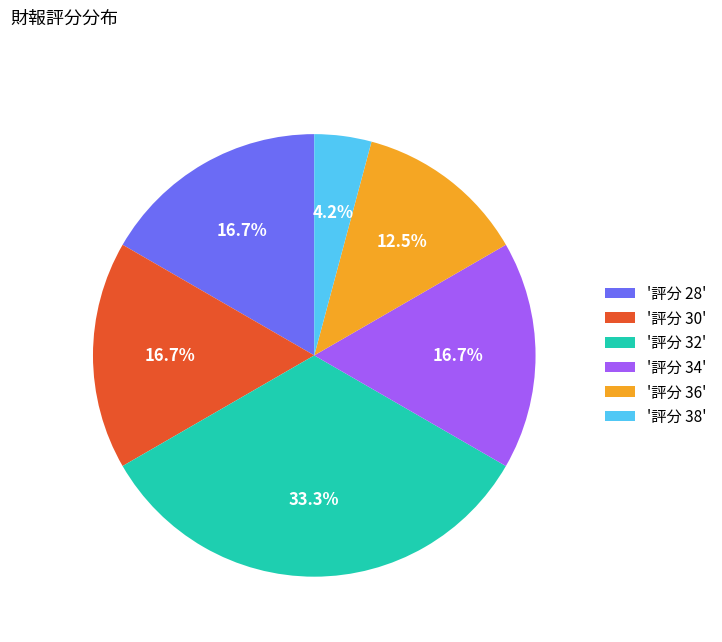

What percentage is NOT represented by '評分 36'?

87.5%